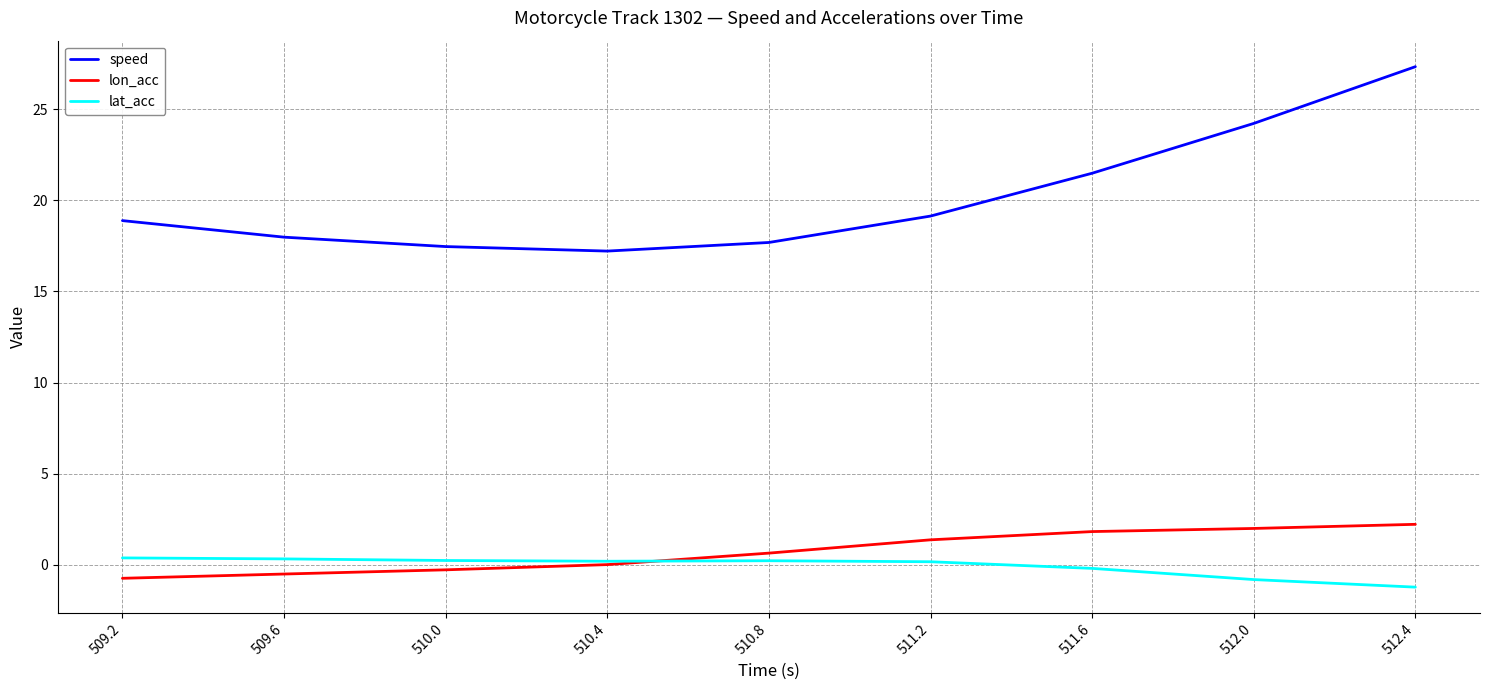

How many values in the lat_acc series are below 0?

3